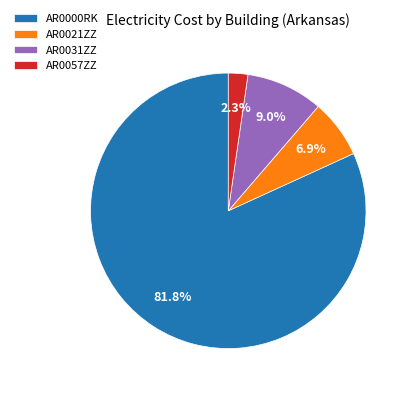

Which slice is the smallest?

AR0057ZZ